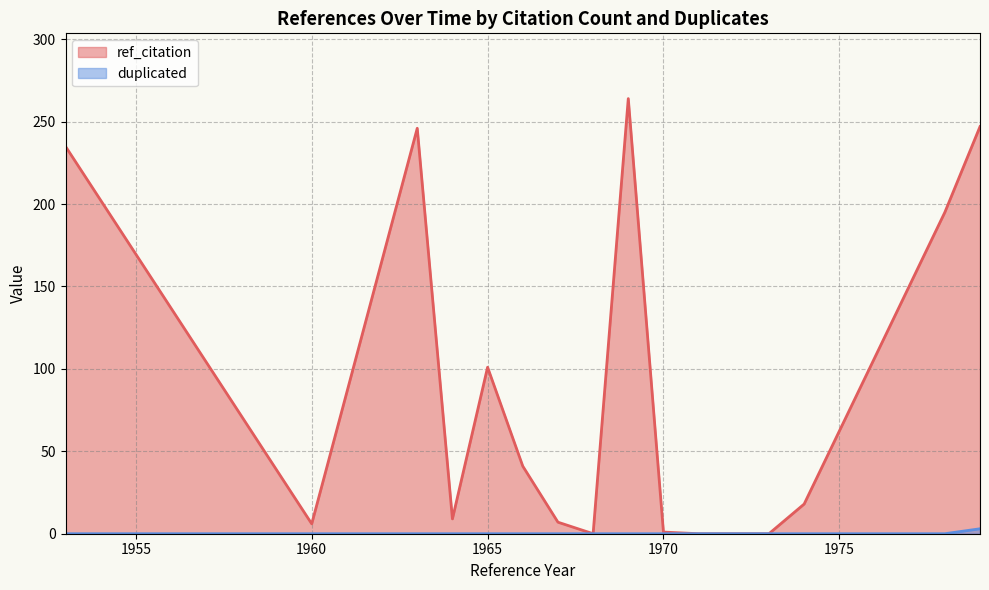

Where does the ref_citation series first go above 2?

1953